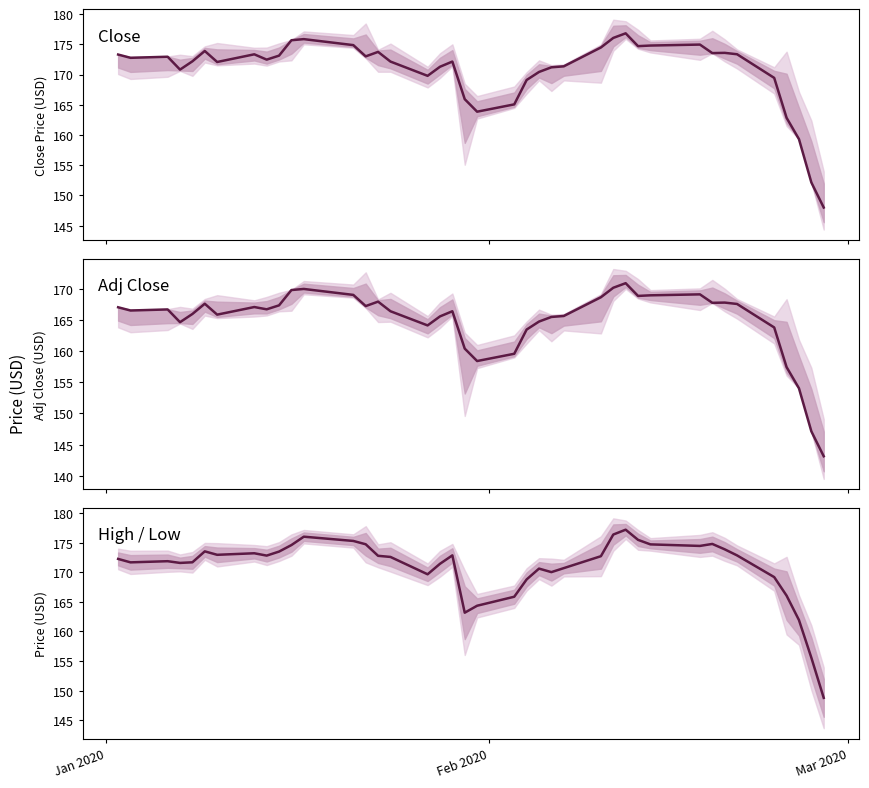

What is the smallest value displayed?

143.1